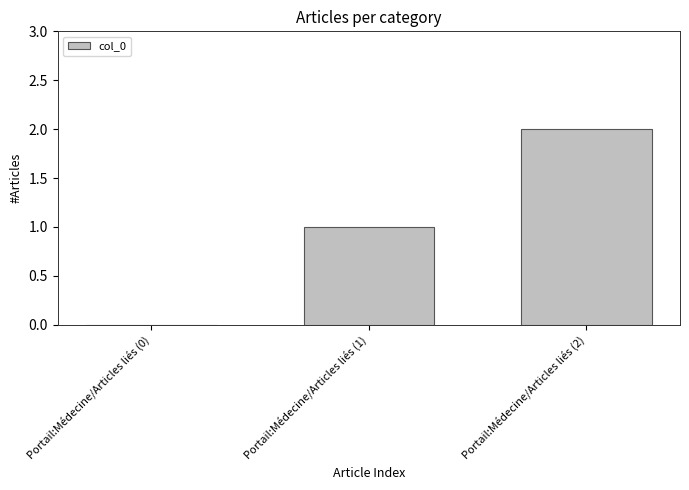

What is the sum of the values at Portail:Médecine/Articles liés (1) and Portail:Médecine/Articles liés (0)?

1